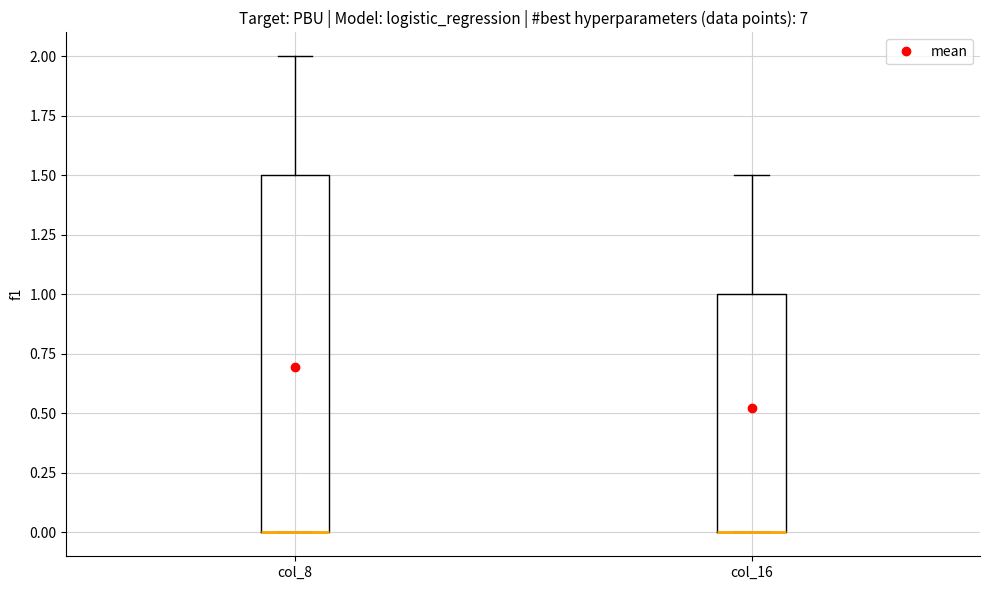

Reading left to right, transcribe this box plot: for each box, give where its median line is, the range the box spans, and where its two whiskers end, as read against the y-axis. The values are not printed on the chart, so give them approximately, as read against the axis.

col_8: median 0.0 (drawn on the box's lower edge), box 0.0 to 1.5, whiskers 0.0 to 2.0
col_16: median 0.0 (drawn on the box's lower edge), box 0.0 to 1.0, whiskers 0.0 to 1.5